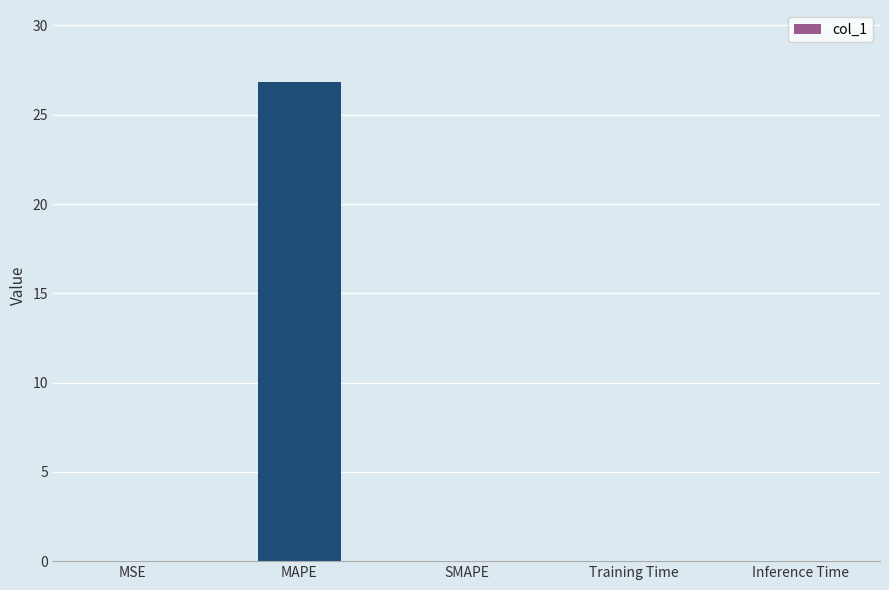

The value at Training Time is 0.0. True or false?

True